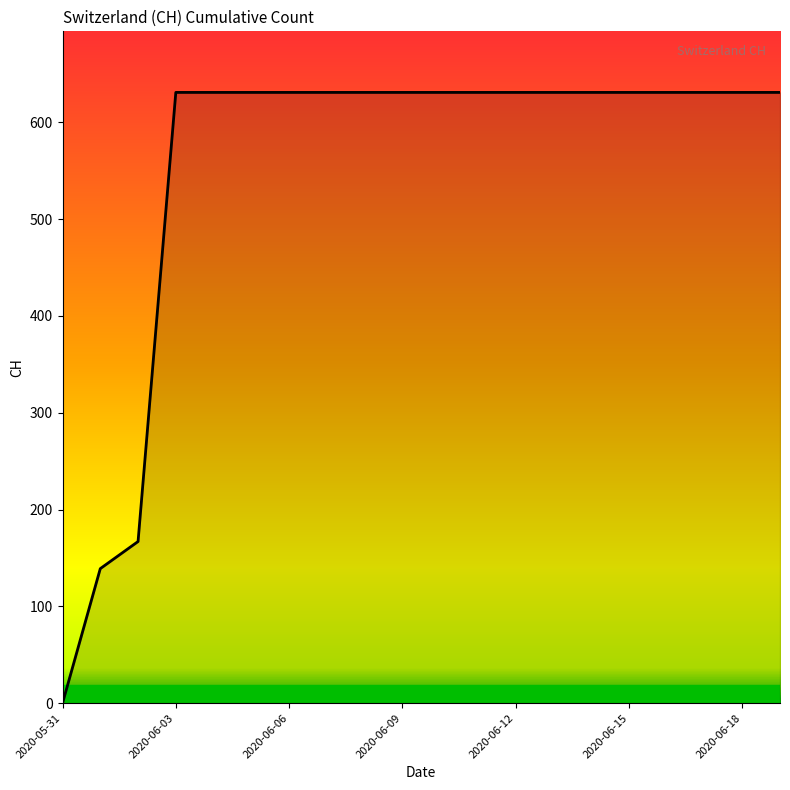

What is the greatest value displayed?

631